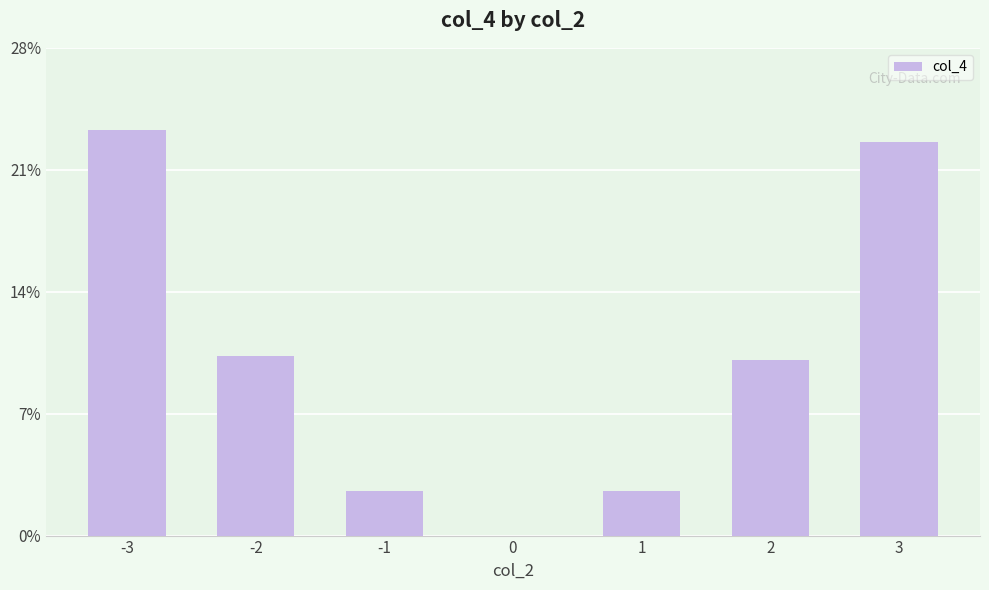

Which has a higher value, 1 or 0?

1